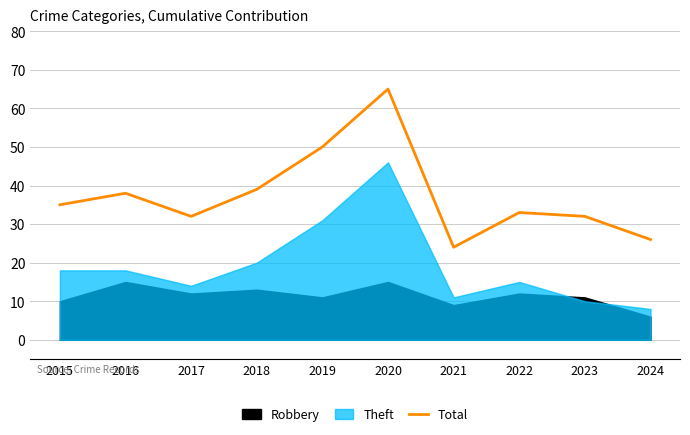

At which label does Total reach its peak?

2020